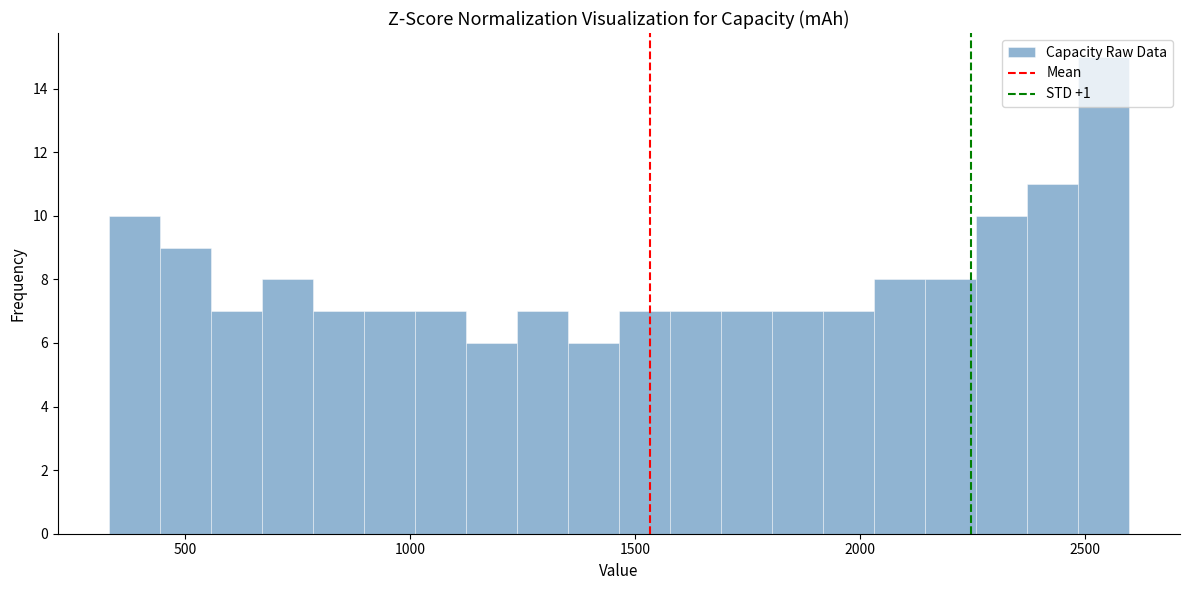

Read against the x-axis, roughly where is the centre of the tallest bar?

2550